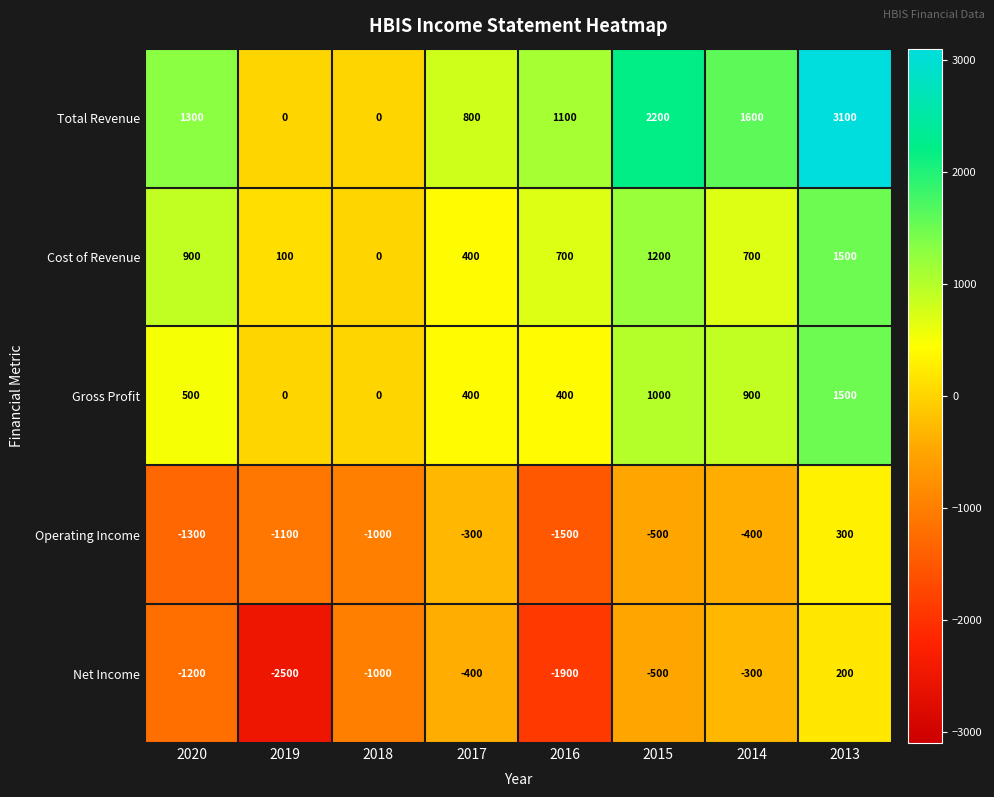

Which series has the largest range (max minus min)?

Total Revenue